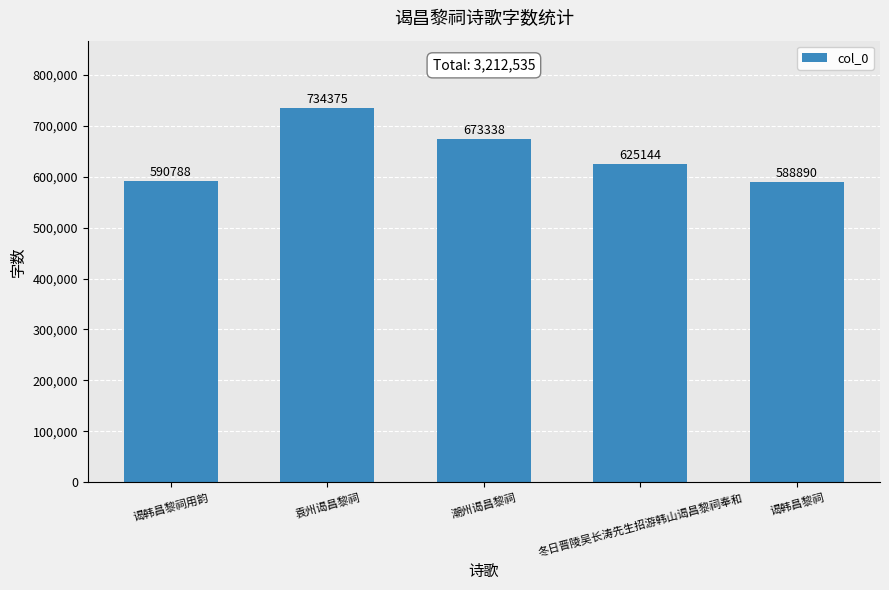

How many data points are less than 625144?

2